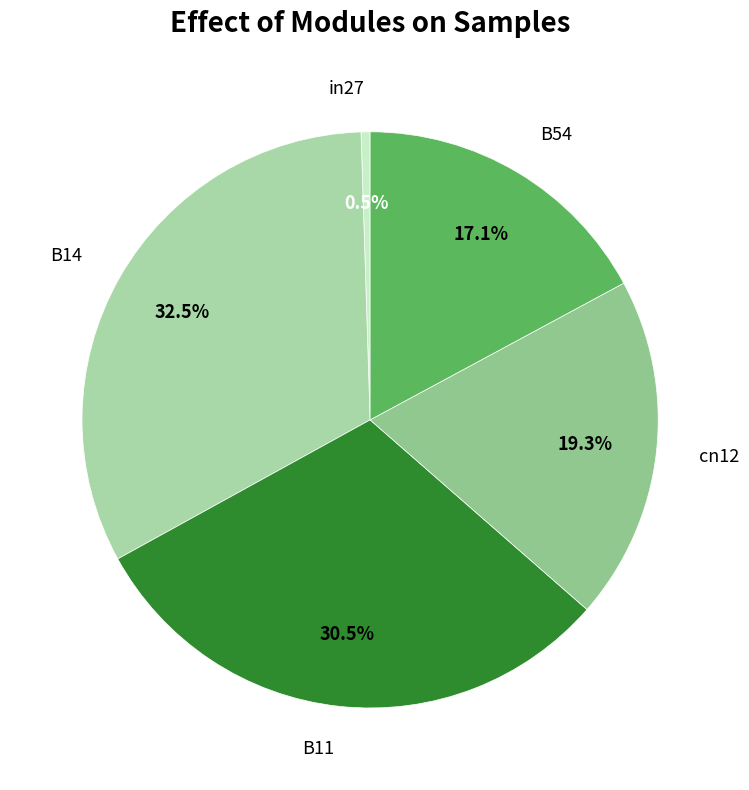

To the nearest percent, what is the difference between the largest and smallest slice percentages?

32%